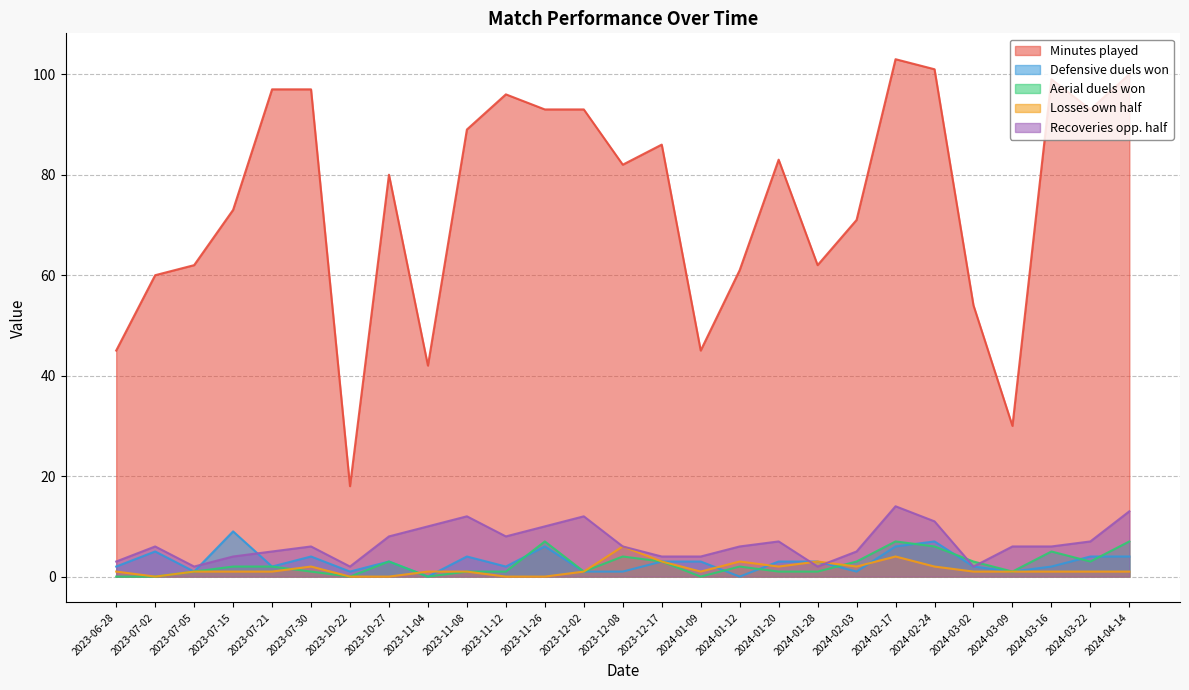

Reading right to left, extract all data points from this chart.

Minutes played: 2024-04-14=100	2024-03-22=93	2024-03-16=99	2024-03-09=30	2024-03-02=54	2024-02-24=101	2024-02-17=103	2024-02-03=71	2024-01-28=62	2024-01-20=83	2024-01-12=61	2024-01-09=45	2023-12-17=86	2023-12-08=82	2023-12-02=93	2023-11-26=93	2023-11-12=96	2023-11-08=89	2023-11-04=42	2023-10-27=80	2023-10-22=18	2023-07-30=97	2023-07-21=97	2023-07-15=73	2023-07-05=62	2023-07-02=60	2023-06-28=45
Defensive duels won: 2024-04-14=4	2024-03-22=4	2024-03-16=2	2024-03-09=1	2024-03-02=2	2024-02-24=7	2024-02-17=6	2024-02-03=1	2024-01-28=3	2024-01-20=3	2024-01-12=0	2024-01-09=3	2023-12-17=3	2023-12-08=1	2023-12-02=1	2023-11-26=6	2023-11-12=2	2023-11-08=4	2023-11-04=0	2023-10-27=3	2023-10-22=1	2023-07-30=4	2023-07-21=2	2023-07-15=9	2023-07-05=1	2023-07-02=5	2023-06-28=2
Aerial duels won: 2024-04-14=7	2024-03-22=3	2024-03-16=5	2024-03-09=1	2024-03-02=3	2024-02-24=6	2024-02-17=7	2024-02-03=3	2024-01-28=1	2024-01-20=1	2024-01-12=2	2024-01-09=0	2023-12-17=3	2023-12-08=4	2023-12-02=1	2023-11-26=7	2023-11-12=1	2023-11-08=1	2023-11-04=0	2023-10-27=3	2023-10-22=0	2023-07-30=1	2023-07-21=2	2023-07-15=2	2023-07-05=1	2023-07-02=0	2023-06-28=0
Losses own half: 2024-04-14=1	2024-03-22=1	2024-03-16=1	2024-03-09=1	2024-03-02=1	2024-02-24=2	2024-02-17=4	2024-02-03=2	2024-01-28=3	2024-01-20=2	2024-01-12=3	2024-01-09=1	2023-12-17=3	2023-12-08=6	2023-12-02=1	2023-11-26=0	2023-11-12=0	2023-11-08=1	2023-11-04=1	2023-10-27=0	2023-10-22=0	2023-07-30=2	2023-07-21=1	2023-07-15=1	2023-07-05=1	2023-07-02=0	2023-06-28=1
Recoveries opp. half: 2024-04-14=13	2024-03-22=7	2024-03-16=6	2024-03-09=6	2024-03-02=2	2024-02-24=11	2024-02-17=14	2024-02-03=5	2024-01-28=2	2024-01-20=7	2024-01-12=6	2024-01-09=4	2023-12-17=4	2023-12-08=6	2023-12-02=12	2023-11-26=10	2023-11-12=8	2023-11-08=12	2023-11-04=10	2023-10-27=8	2023-10-22=2	2023-07-30=6	2023-07-21=5	2023-07-15=4	2023-07-05=2	2023-07-02=6	2023-06-28=3